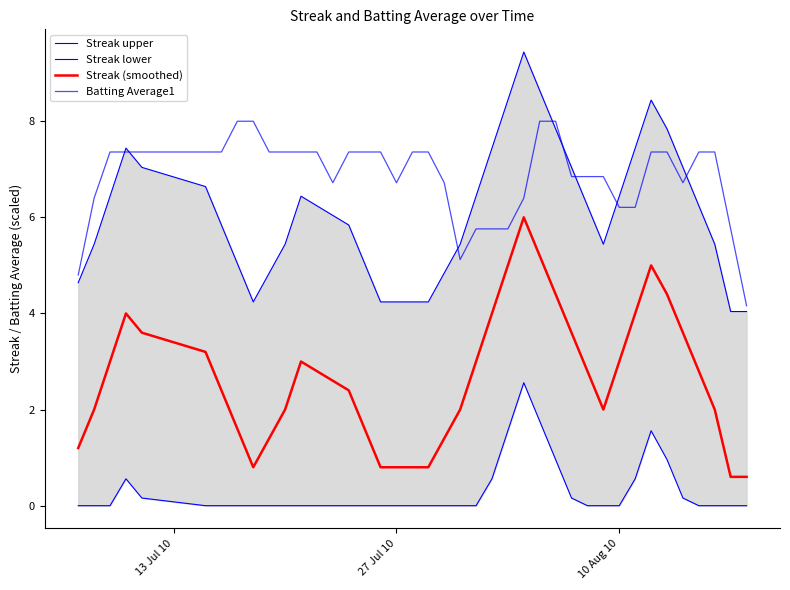

How many series are shown in this chart?

4